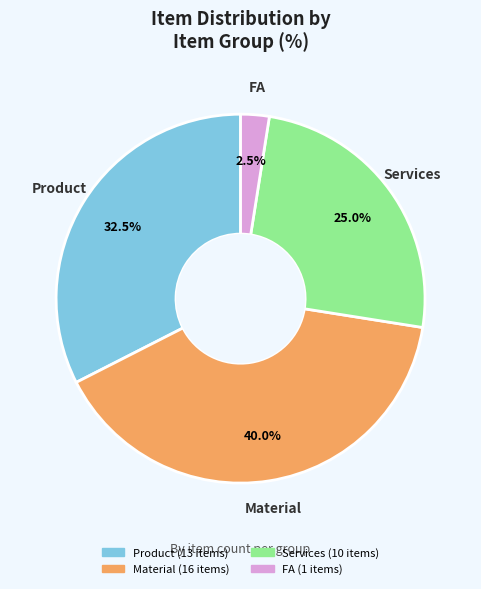

True or false: FA accounts for 15% of the total.

False